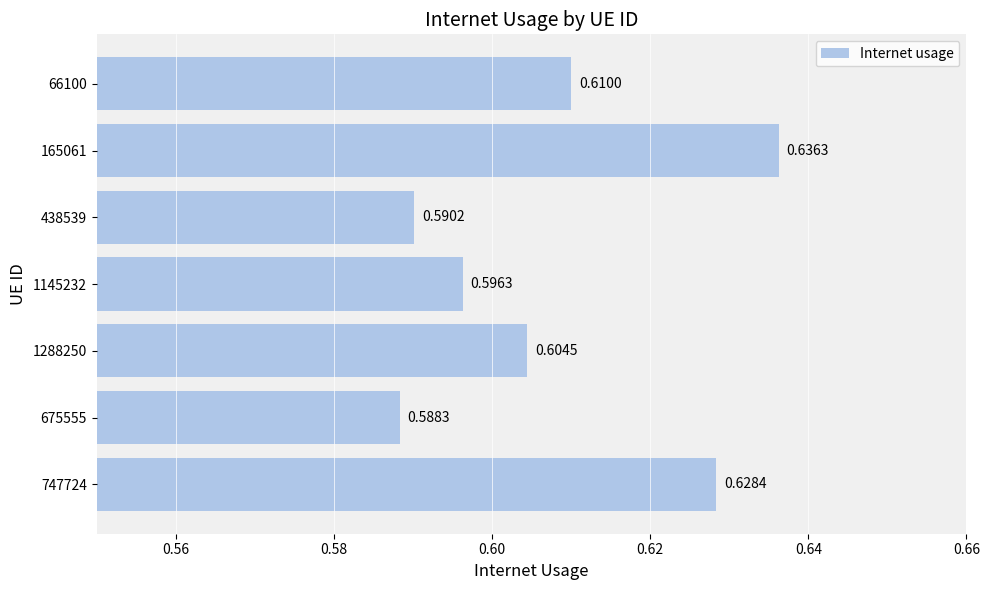

Rank the categories by value from highest to lowest.

165061, 747724, 66100, 1288250, 1145232, 438539, 675555